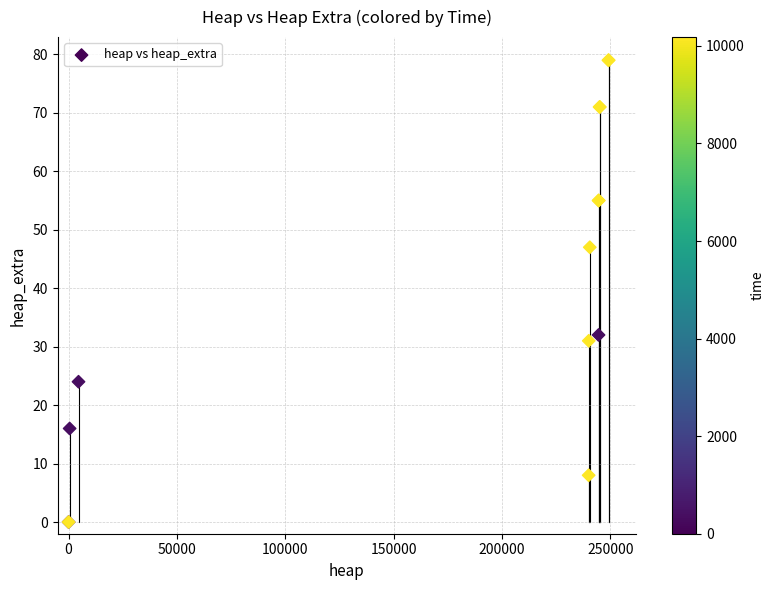

What Y value in the scatter plot is closest to 39?

32